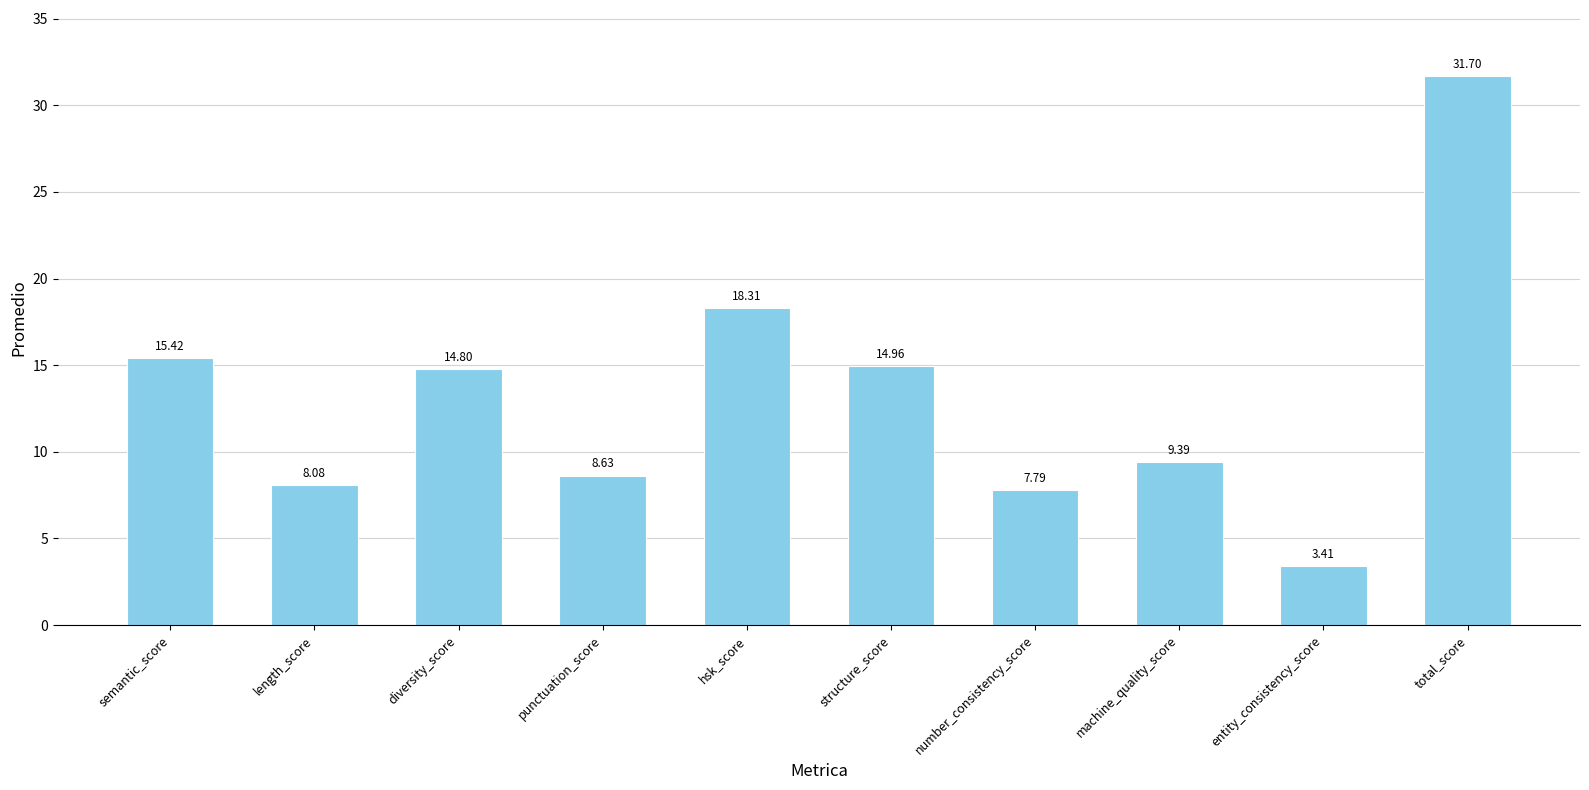

What is the greatest value displayed?

31.7